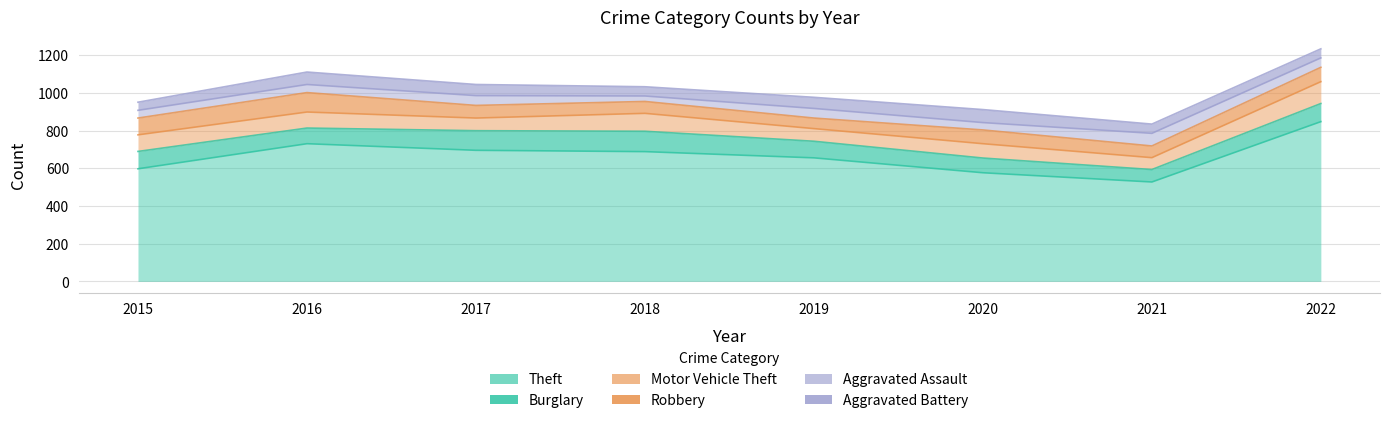

Reading left to right, what are all the values shown in this chart?

Theft: 2015=597	2016=730	2017=695	2018=688	2019=655	2020=576	2021=527	2022=847
Burglary: 2015=92	2016=83	2017=104	2018=108	2019=88	2020=78	2021=66	2022=96
Motor Vehicle Theft: 2015=88	2016=85	2017=67	2018=95	2019=67	2020=76	2021=63	2022=116
Robbery: 2015=89	2016=103	2017=67	2018=63	2019=56	2020=73	2021=62	2022=76
Aggravated Assault: 2015=41	2016=43	2017=52	2018=29	2019=51	2020=39	2021=67	2022=50
Aggravated Battery: 2015=43	2016=66	2017=59	2018=49	2019=59	2020=69	2021=49	2022=48